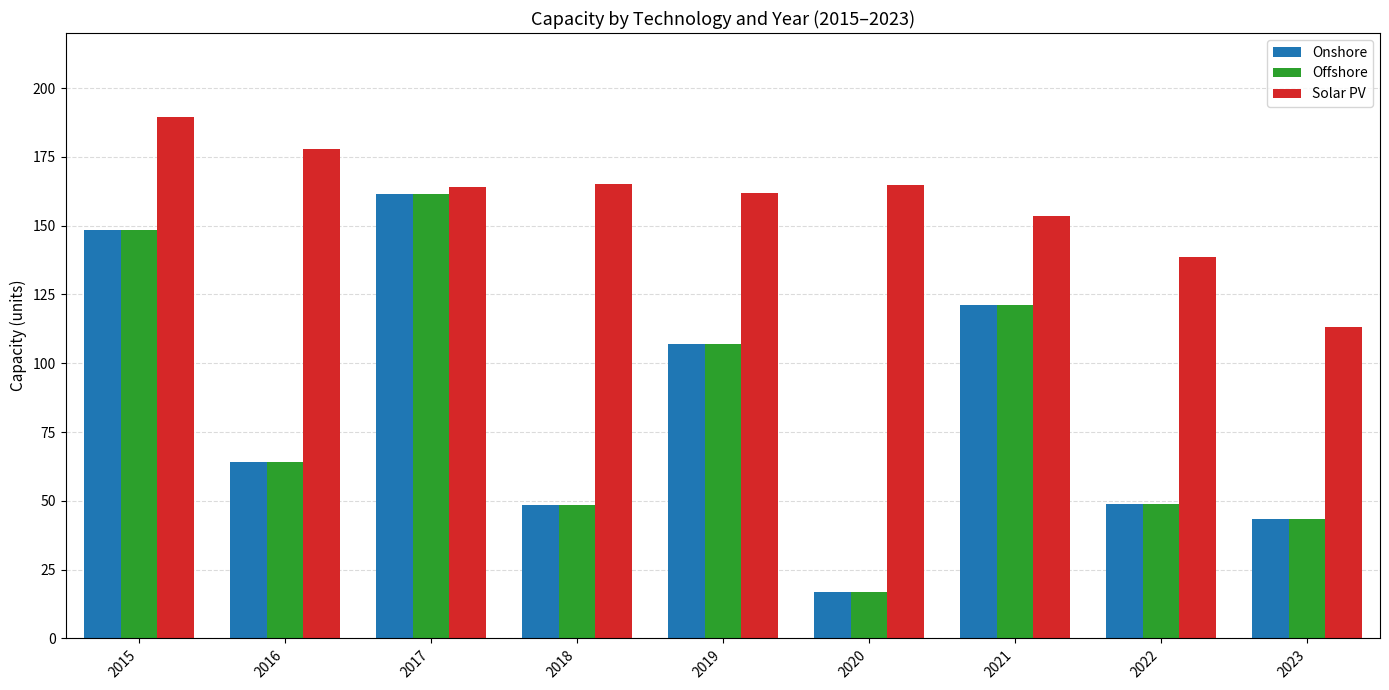

What is the value of the Onshore bar at the 1st from the left?

148.3